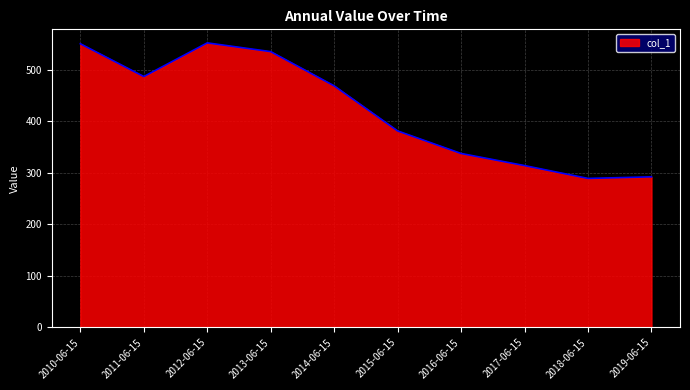

What is the maximum value shown in the chart?

551.9